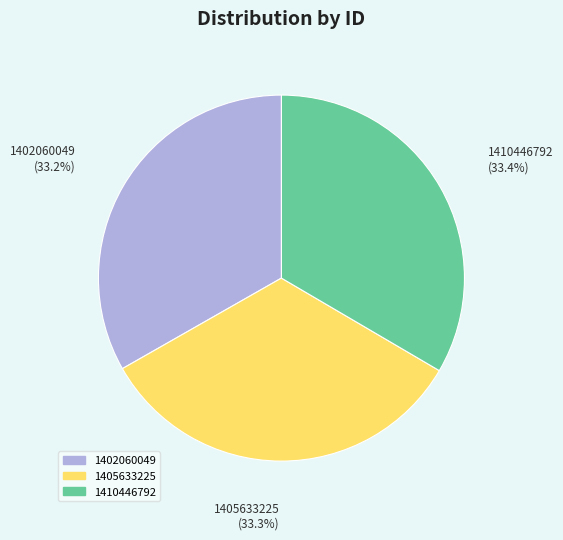

True or false: 1402060049 accounts for 33% of the total.

True